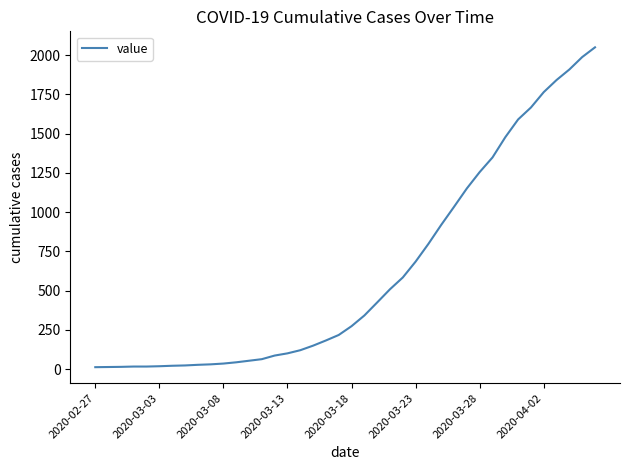

What is the maximum value shown in the chart?

2049